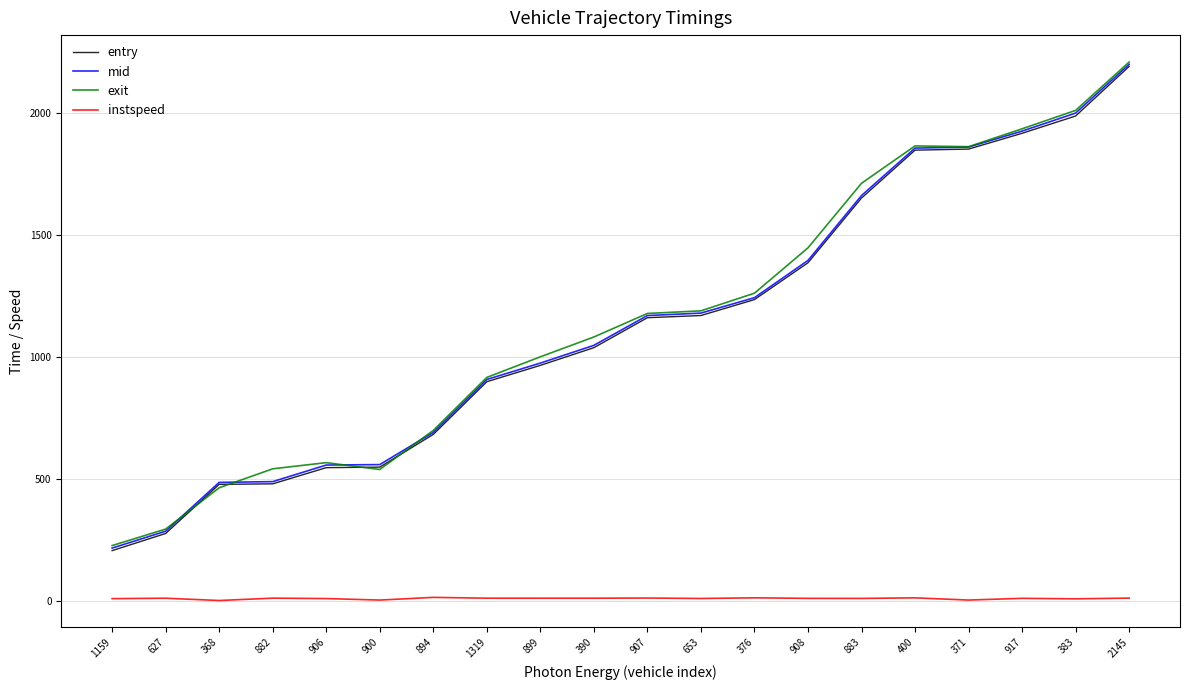

What is the difference between the second highest and second lowest values in the mid series?

1713.8